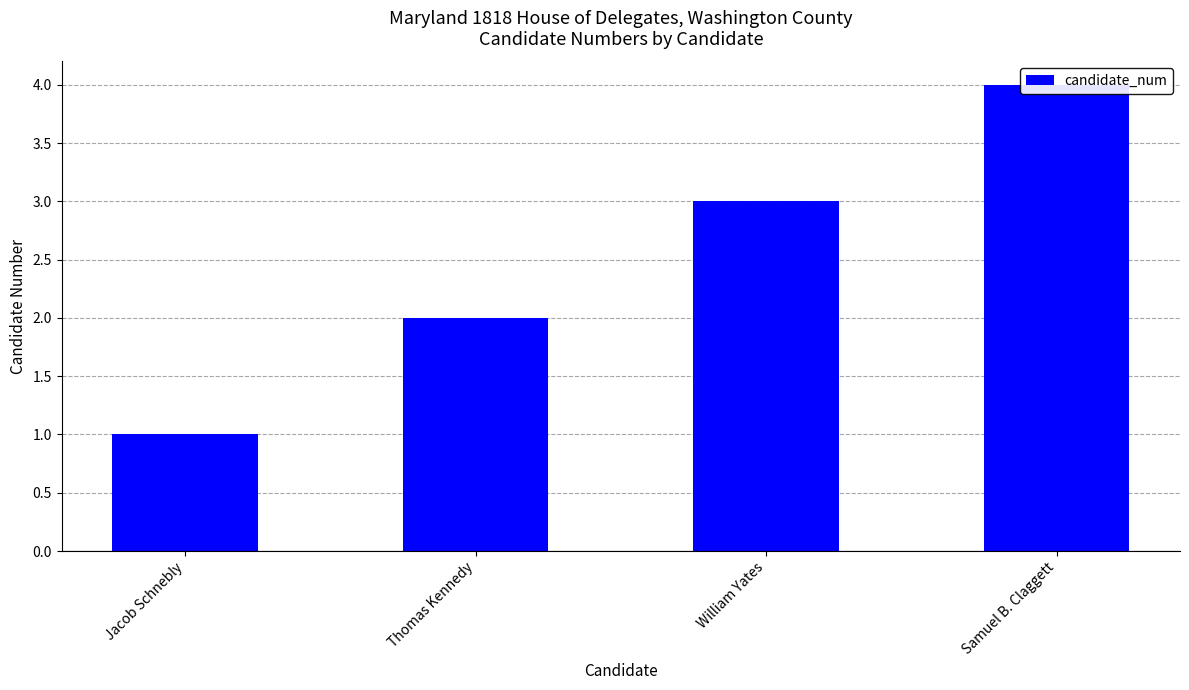

What is the average value?

2